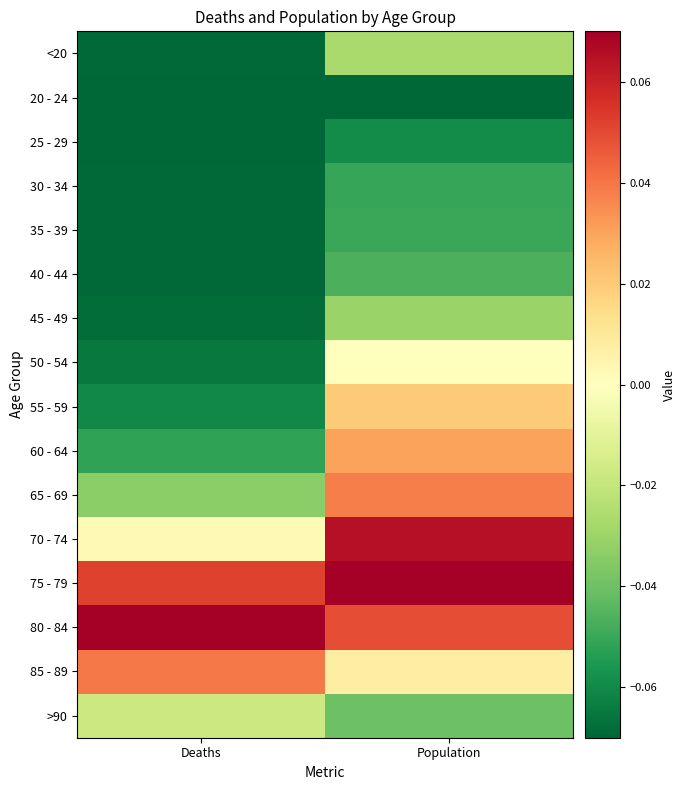

At which category is the sum across all series the highest?

Population